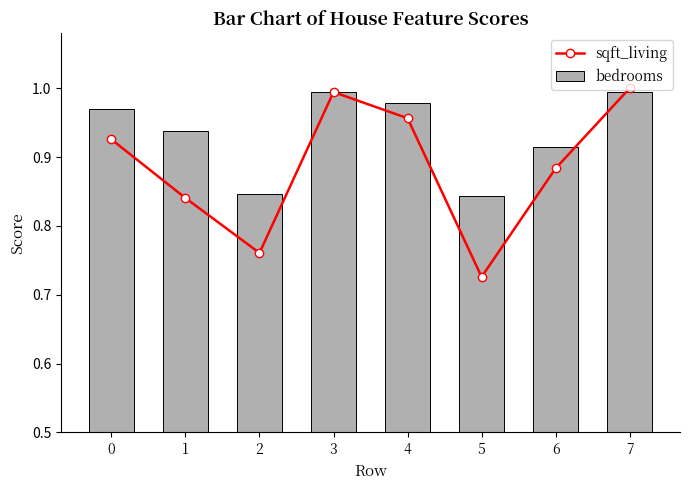

Which category has the lowest value in the bedrooms series?

5